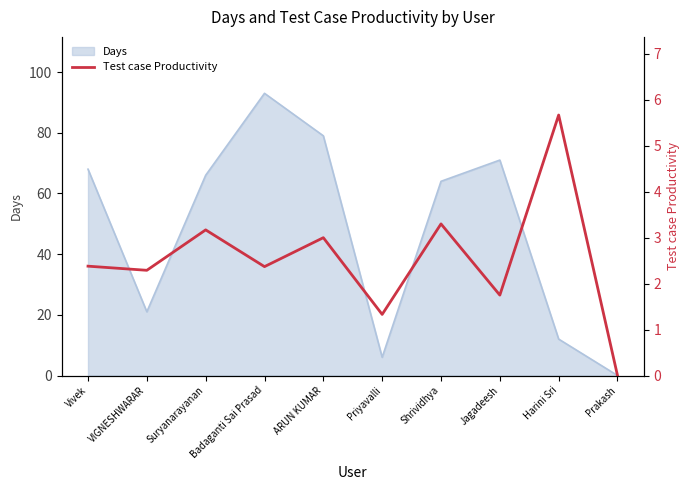

Where is the first local minimum?

VIGNESHWARAR